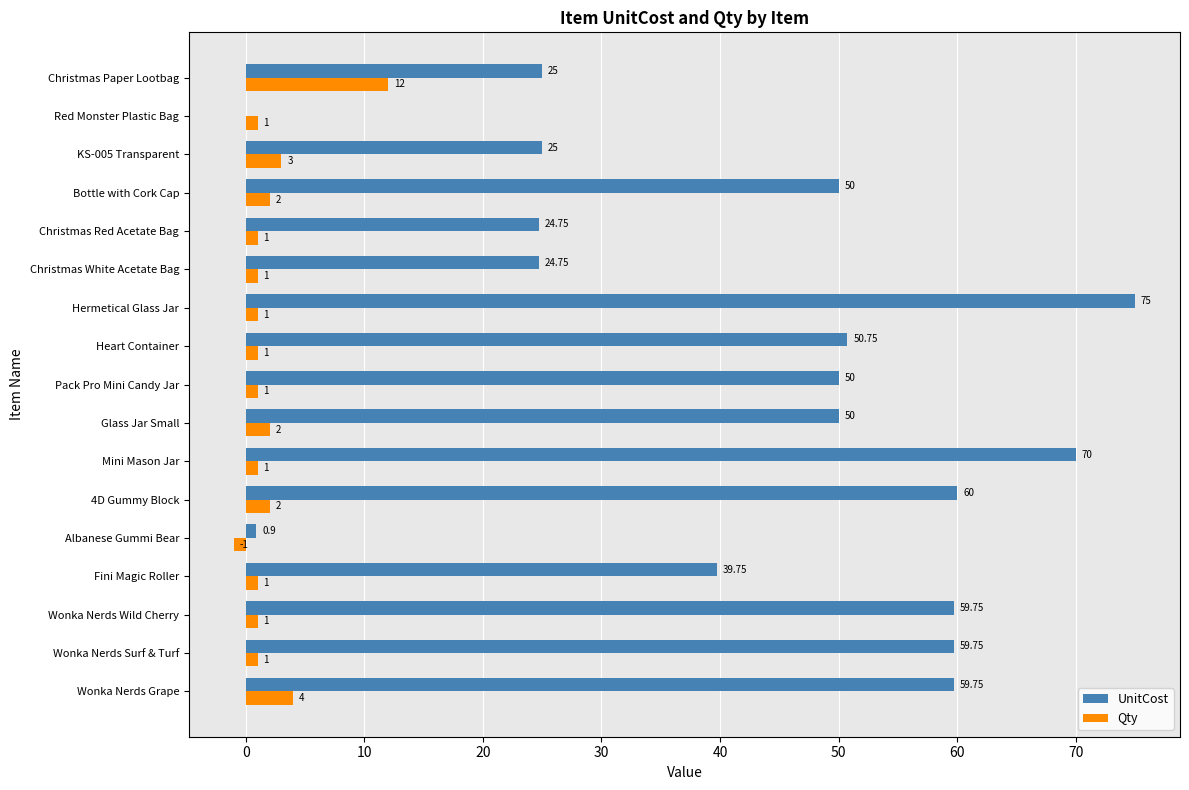

What is the sum of all Qty values?

34.0